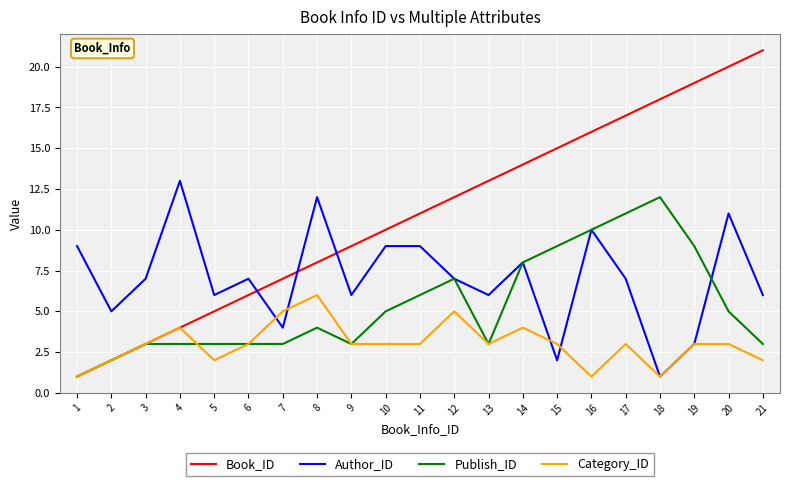

What is the maximum value for Publish_ID?

12